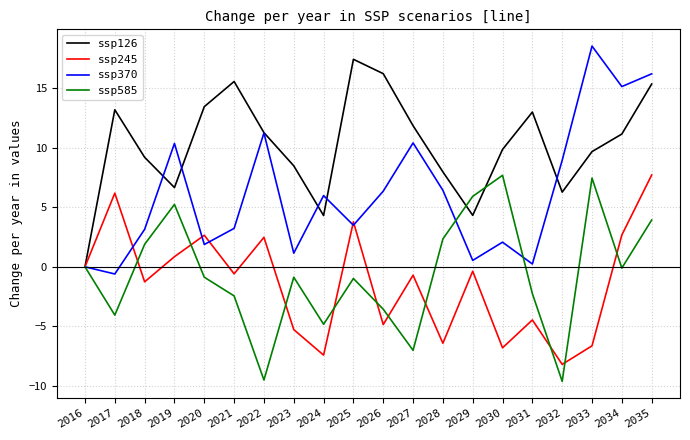

The value of ssp585 at 2030 is 7.7. True or false?

True